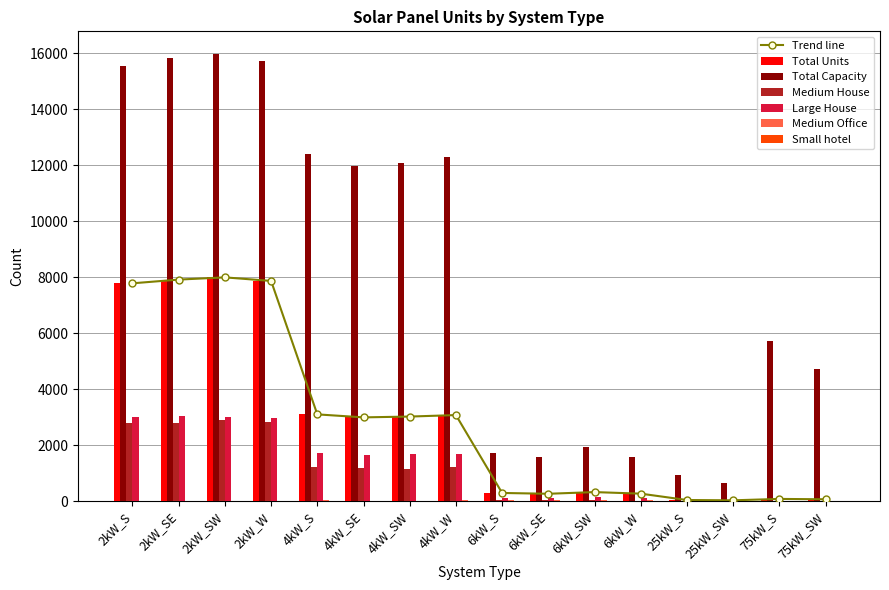

Which category has the lowest value in the Small hotel series?

2kW_S